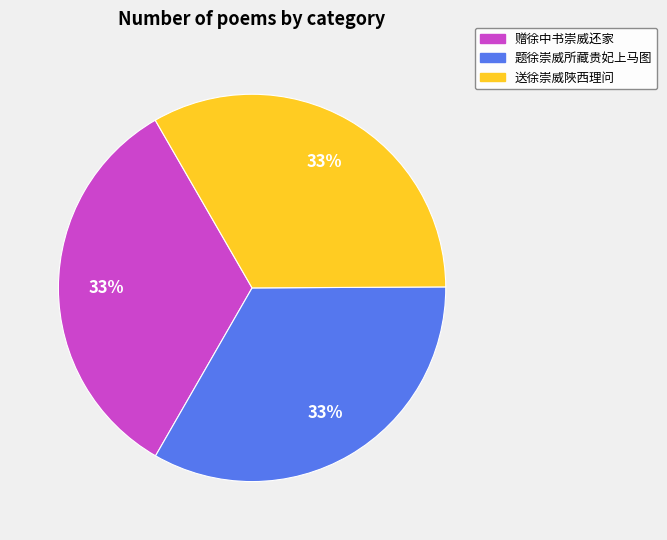

The 题徐崇威所藏贵妃上马图 slice represents 22% of the pie. True or false?

False